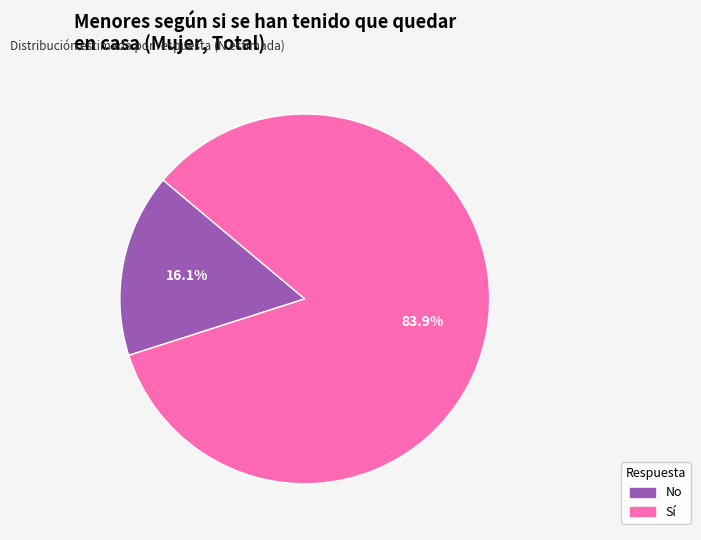

Which slice represents more than half of the pie?

Sí